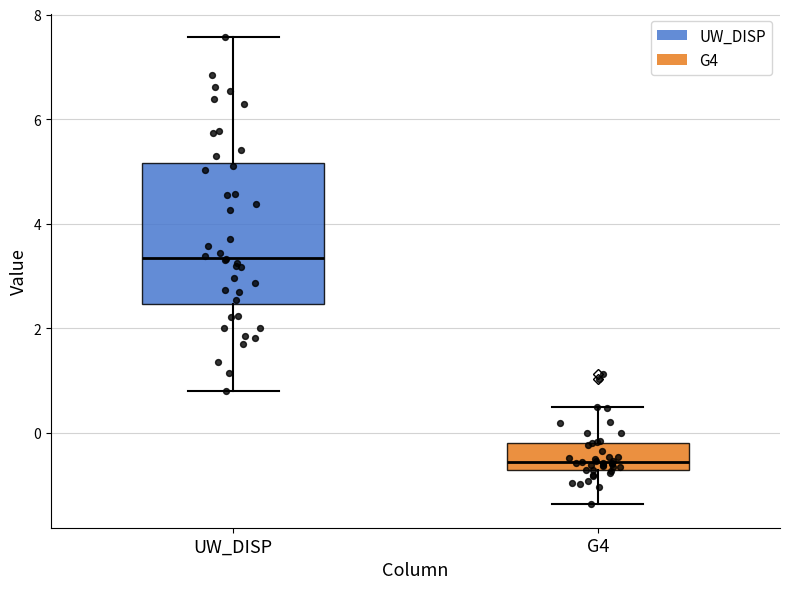

Reading left to right, read every box against the y-axis: the position of its median line, the range the box covers, and the ends of its whiskers. The values are not printed on the chart, so give them approximately, as read against the axis.

UW_DISP: median 3.4, box 2.4 to 5.2, whiskers 0.8 to 7.6
G4: median -0.6, box -0.8 to -0.2, whiskers -1.4 to 0.4